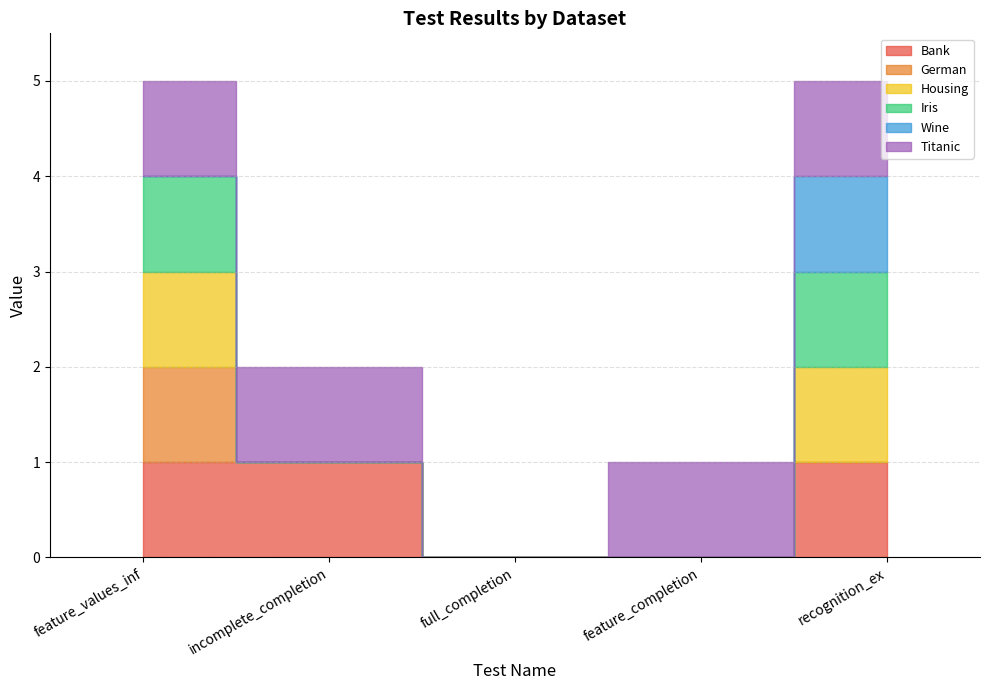

What is the sum of all Bank values?

3